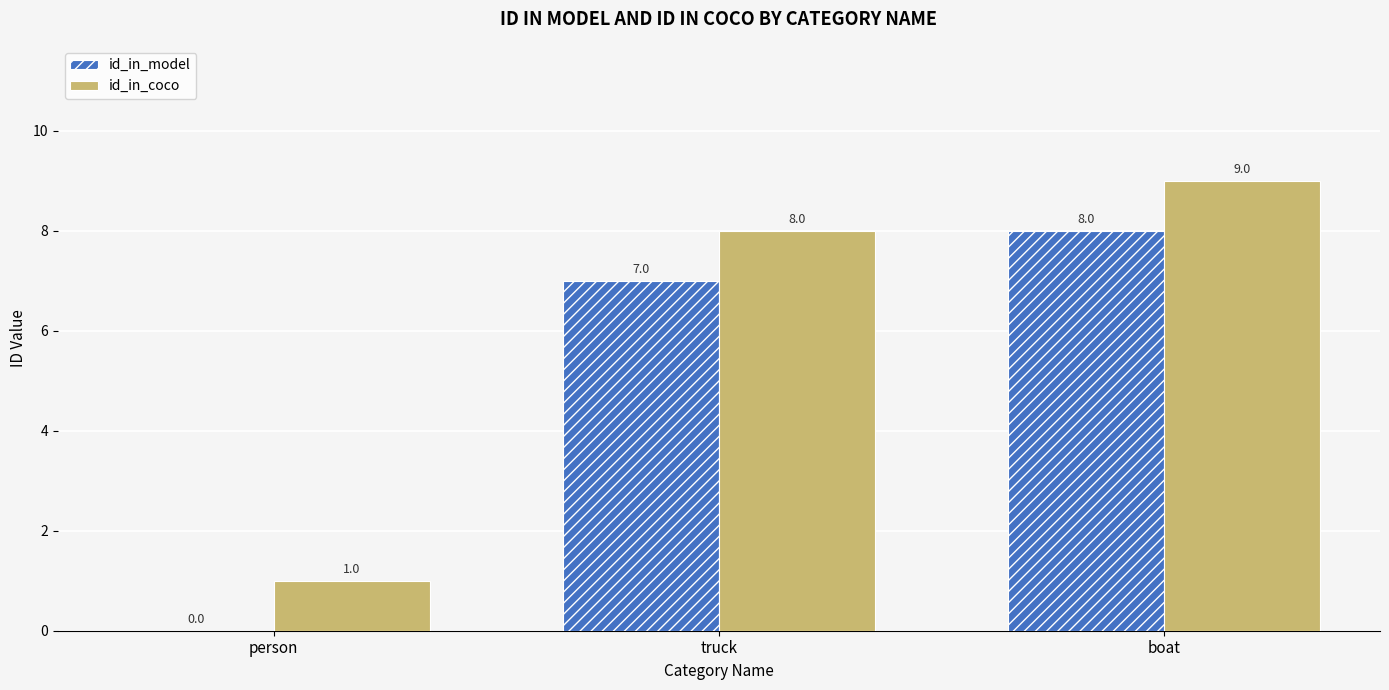

What is the spread (max minus min) of values at person?

1